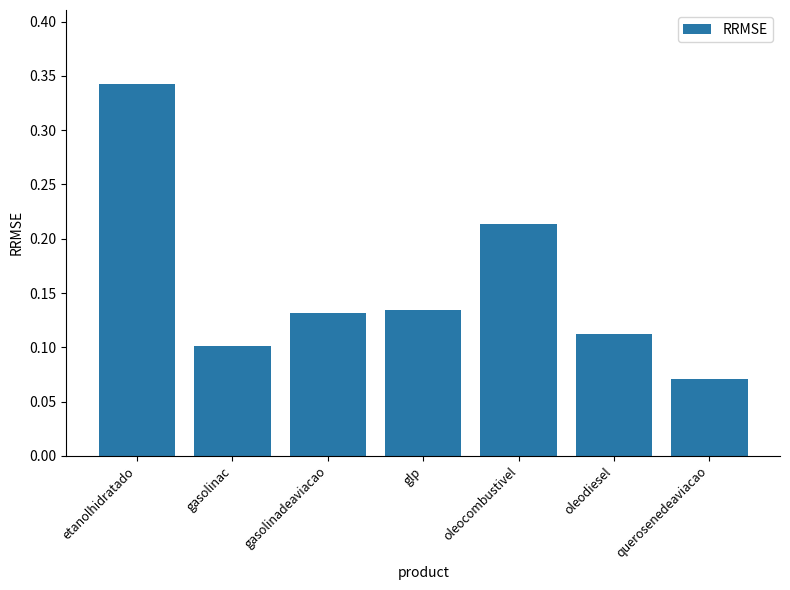

What is the label of the 5th bar from the left?

oleocombustivel